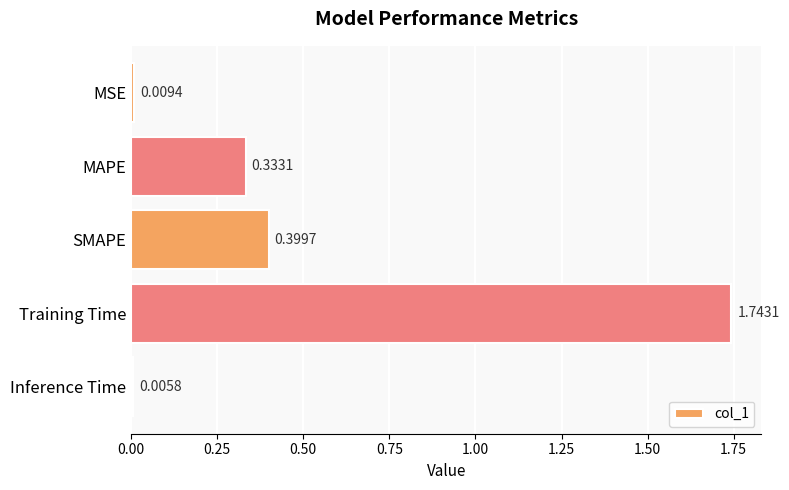

At which category does the chart reach its peak across all series?

Training Time